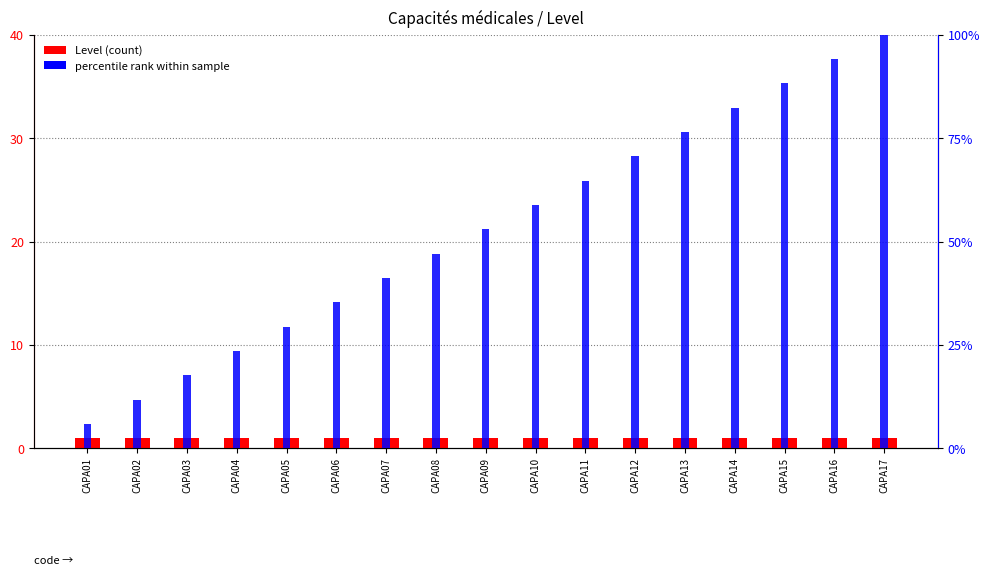

Reading left to right, list all the values displayed in this chart.

Level (count): 1.0	1.0	1.0	1.0	1.0	1.0	1.0	1.0	1.0	1.0	1.0	1.0	1.0	1.0	1.0	1.0	1.0
percentile rank within sample: 5.9	11.8	17.6	23.5	29.4	35.3	41.2	47.1	52.9	58.8	64.7	70.6	76.5	82.4	88.2	94.1	100.0